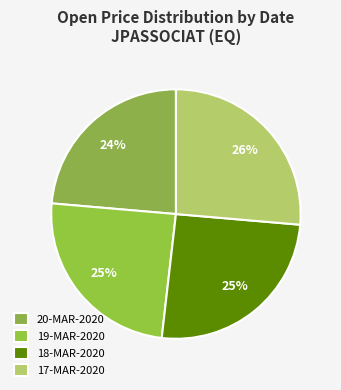

How many segments does this pie chart have?

4